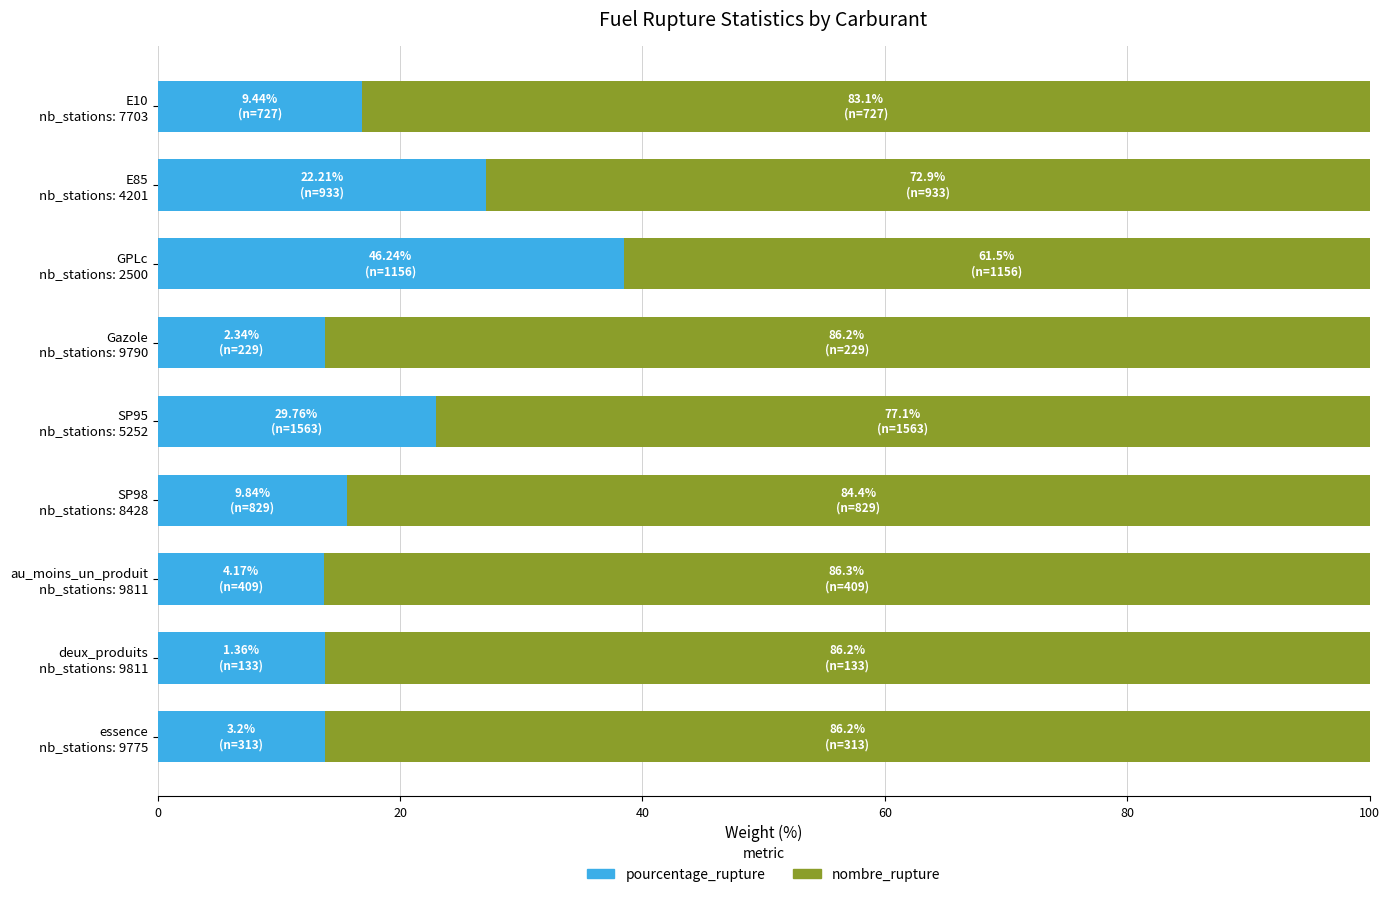

What is the highest value of the pourcentage_rupture series?

38.5